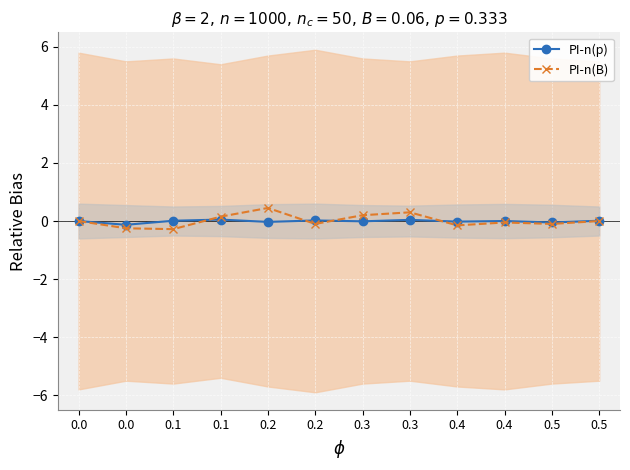

What are all the series names shown in the legend?

PI-n(p), PI-n(B)